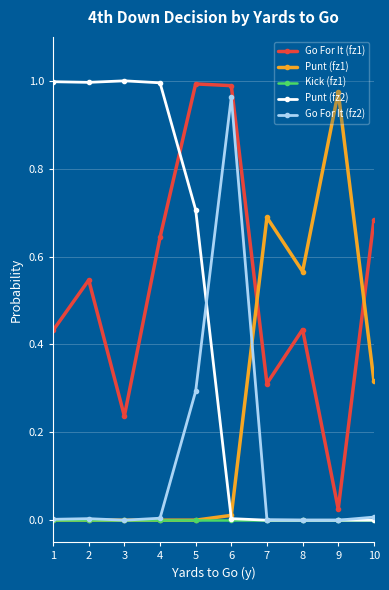

True or false: Go For It (fz1) has more than 0 points higher than both neighbors.

True